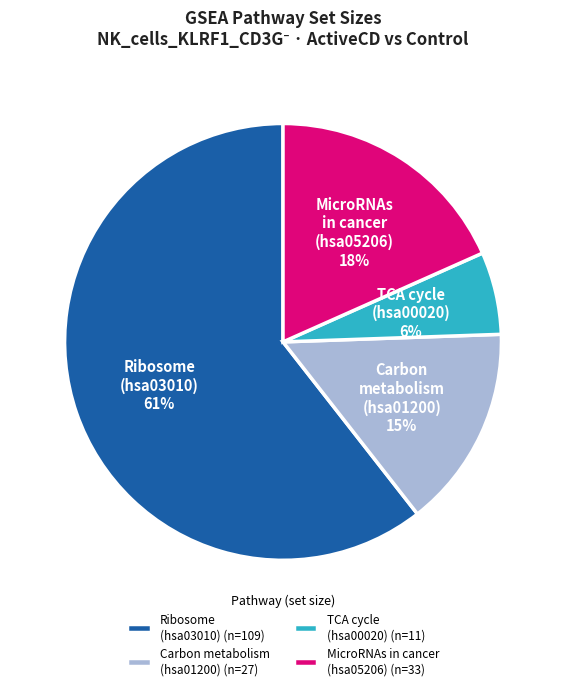

To the nearest percent, what portion does Ribosome (hsa03010) (n=109) represent?

61%